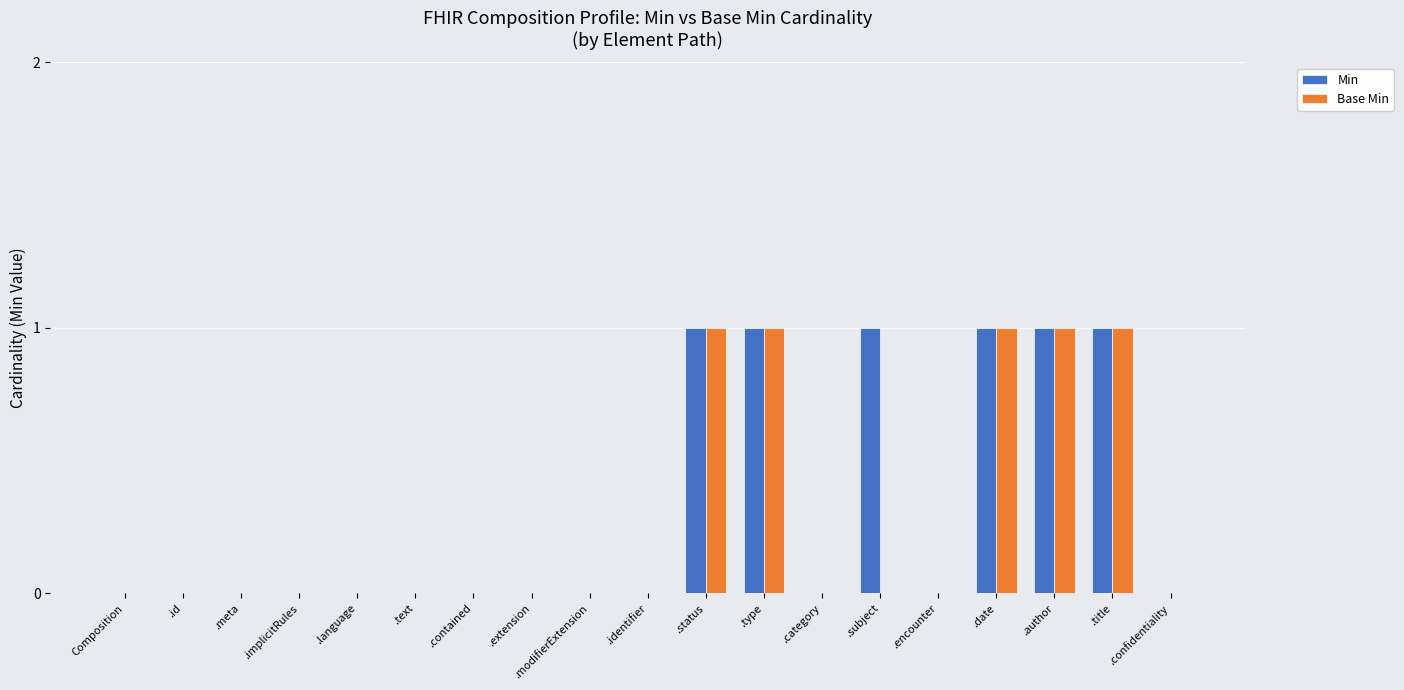

Reading left to right, transcribe all the data shown in this chart.

Min: Composition=0	.id=0	.meta=0	.implicitRules=0	.language=0	.text=0	.contained=0	.extension=0	.modifierExtension=0	.identifier=0	.status=1	.type=1	.category=0	.subject=1	.encounter=0	.date=1	.author=1	.title=1	.confidentiality=0
Base Min: Composition=0	.id=0	.meta=0	.implicitRules=0	.language=0	.text=0	.contained=0	.extension=0	.modifierExtension=0	.identifier=0	.status=1	.type=1	.category=0	.subject=0	.encounter=0	.date=1	.author=1	.title=1	.confidentiality=0